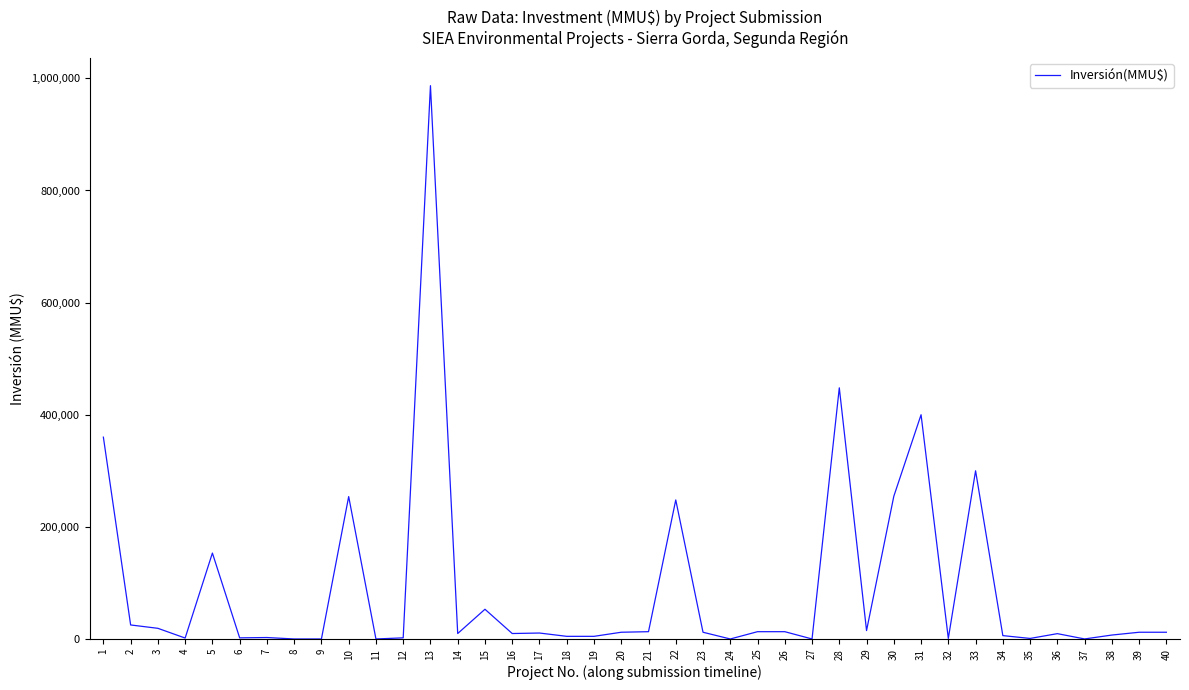

What is the greatest value displayed?

987000